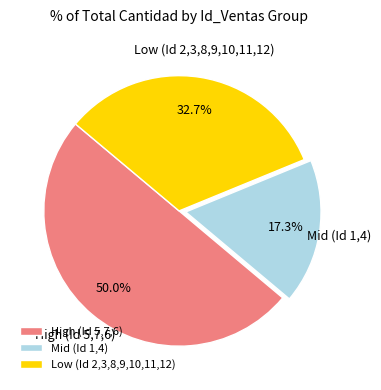

What portion of the pie excludes Low (Id 2,3,8,9,10,11,12)?

67.3%